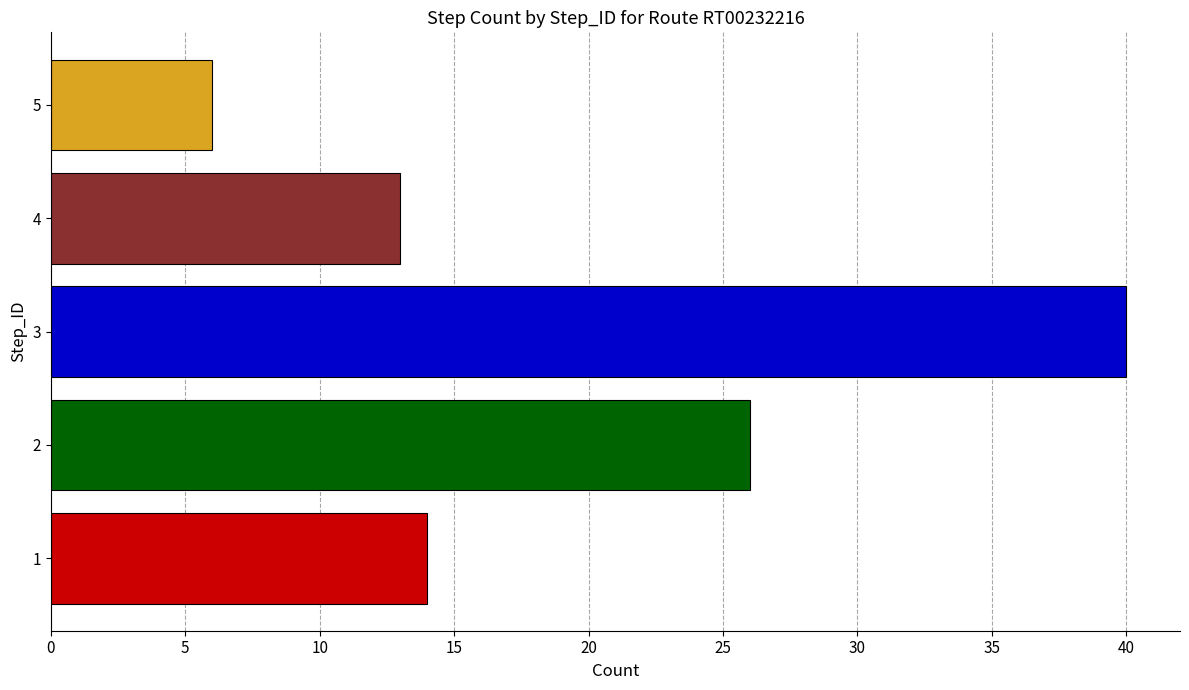

What is the difference between the second highest and minimum values?

20